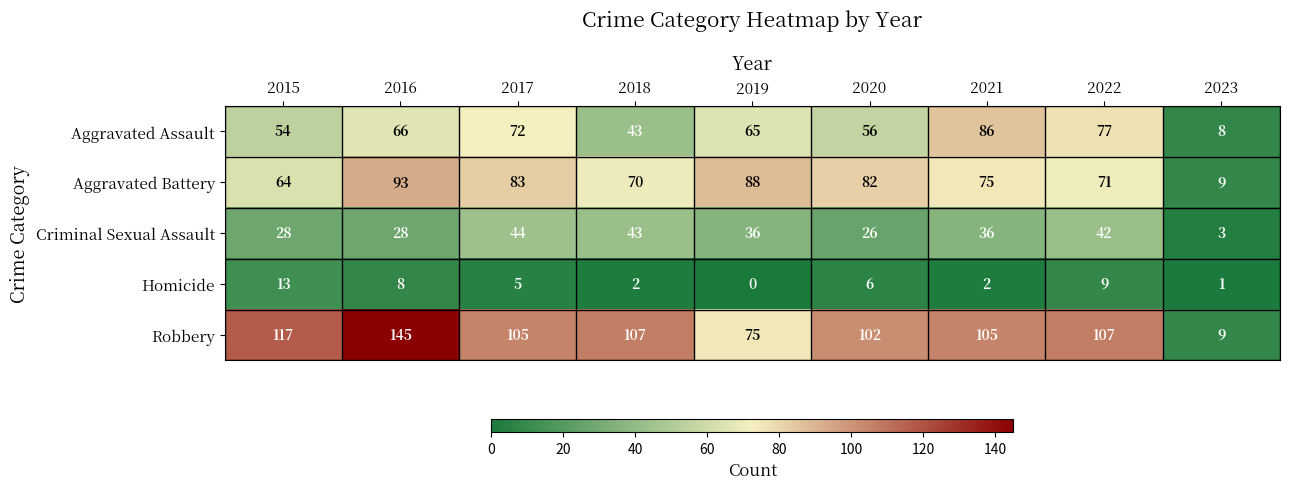

What is the average value of the Robbery series?

97